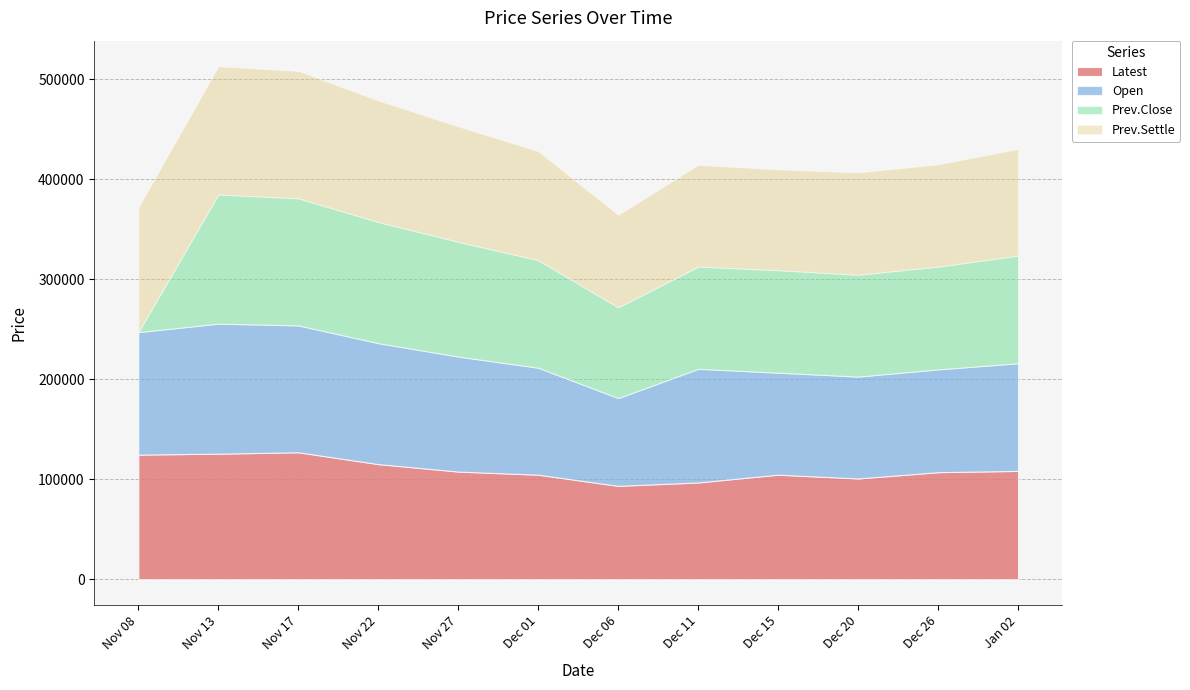

How many values in the Open series exceed 113650?

5